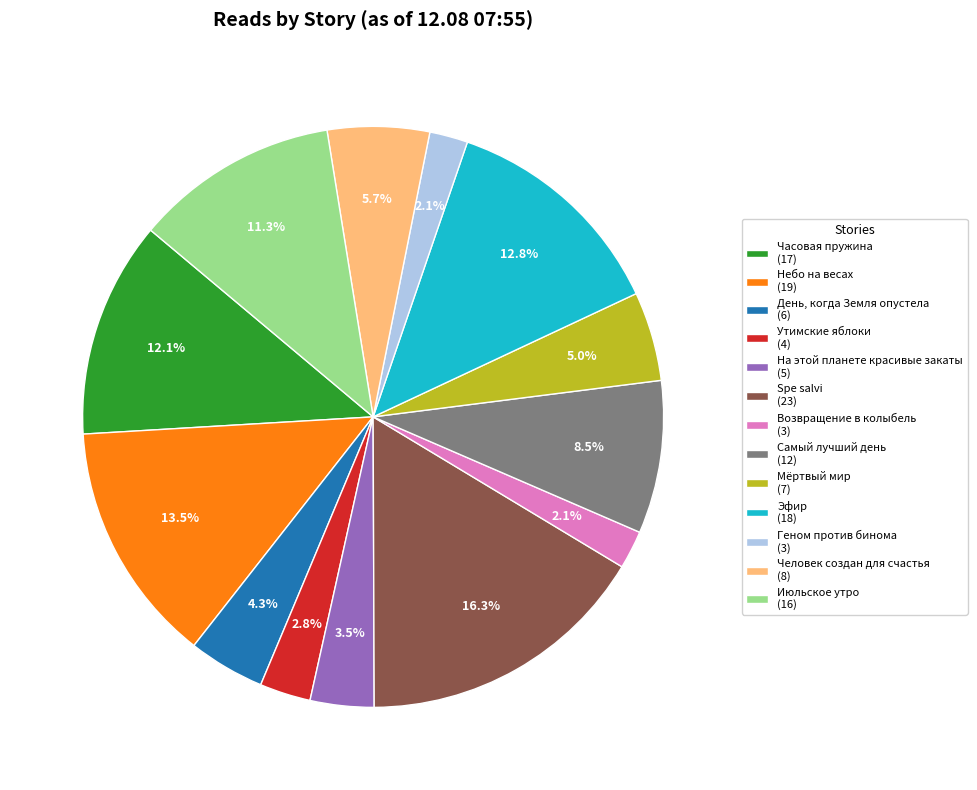

What is the total percentage of Часовая пружина and Самый лучший день?

20.6%